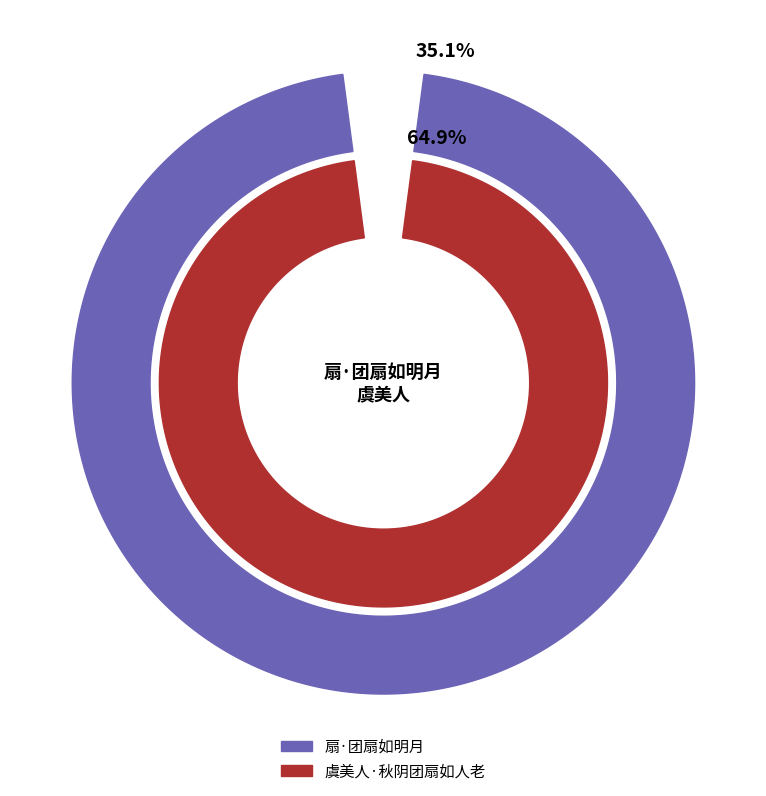

What percentage is the 虞美人·秋阴团扇如人老 slice, to the nearest percent?

65%